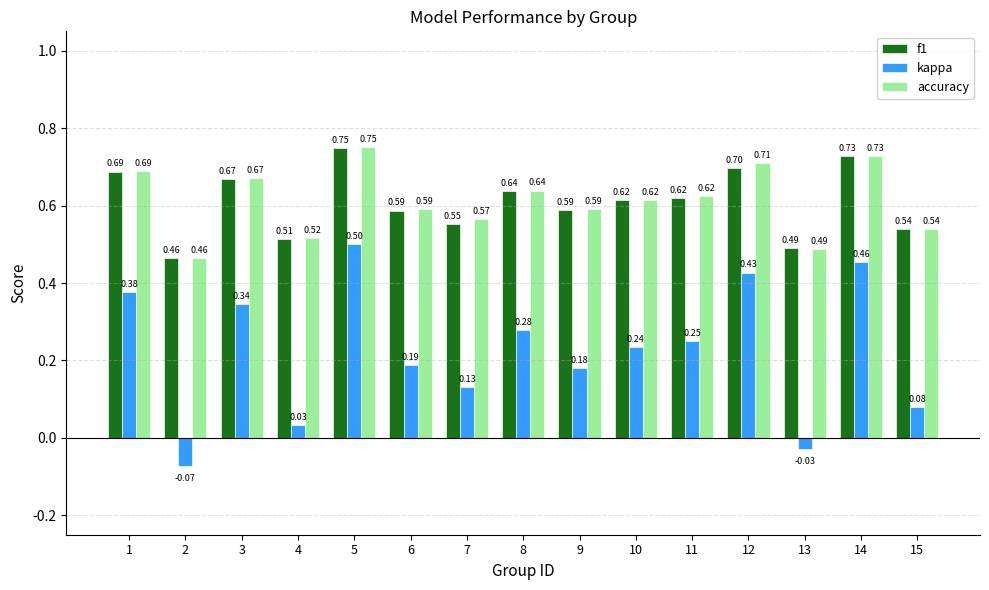

Between 8 and 9, which series saw the biggest shift?

kappa